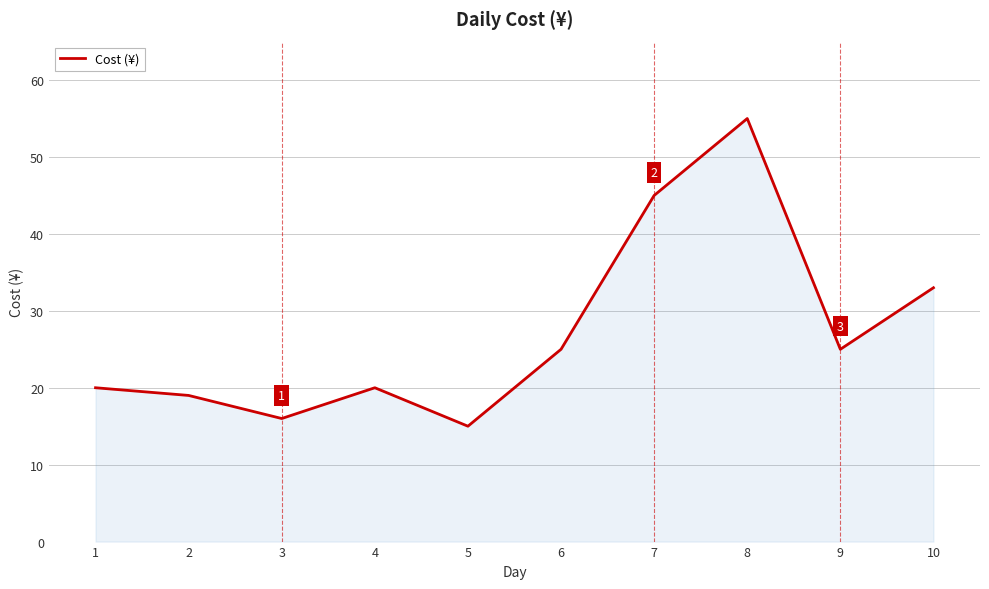

At which category does the data reach its first local peak?

4